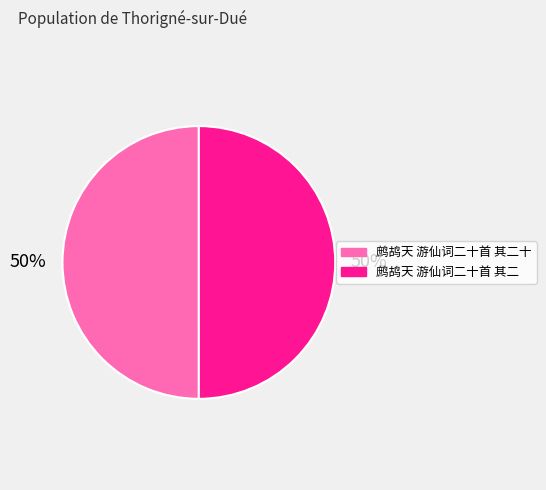

Approximately how many times larger is the value at 鹧鸪天 游仙词二十首 其二十 compared to 鹧鸪天 游仙词二十首 其二?

1.0